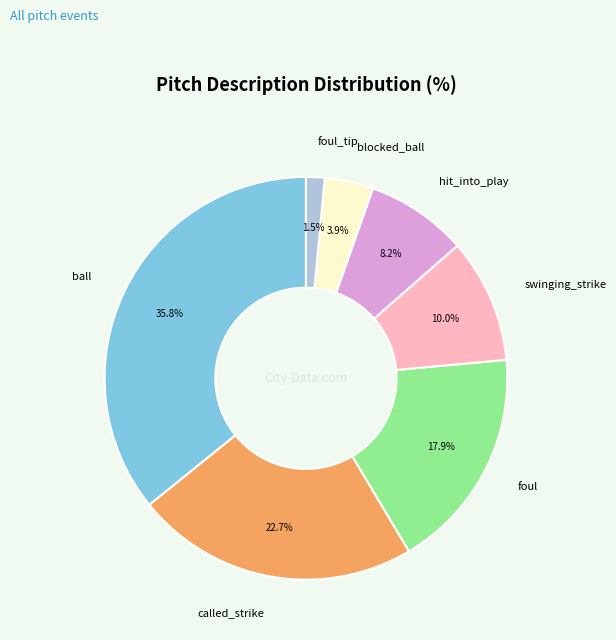

Is there a majority slice in this chart?

No